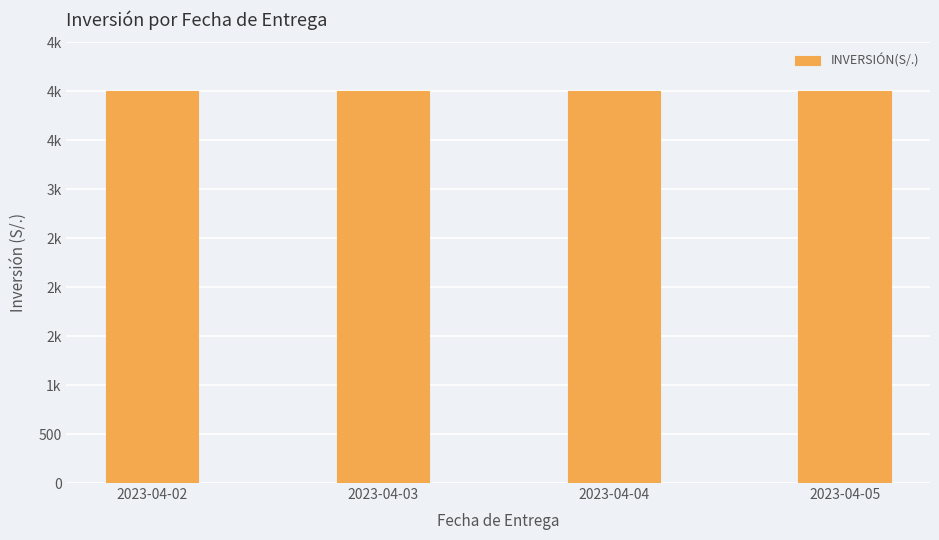

Reading left to right, list all the values displayed in this chart.

4000	4001	4002	4003